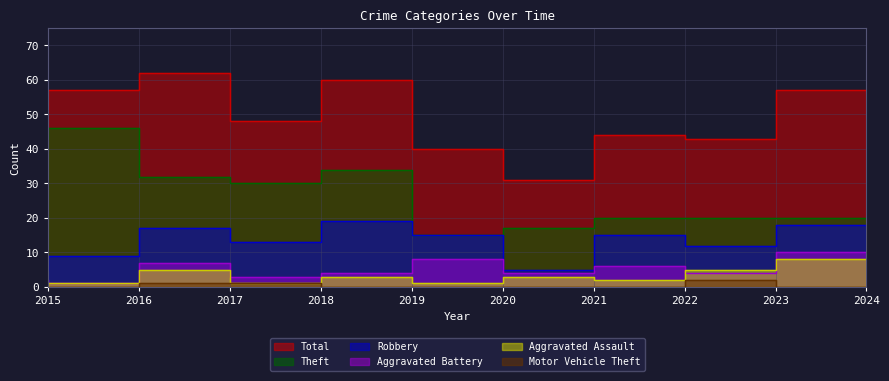

What is the lowest value of the Aggravated Battery series?

1